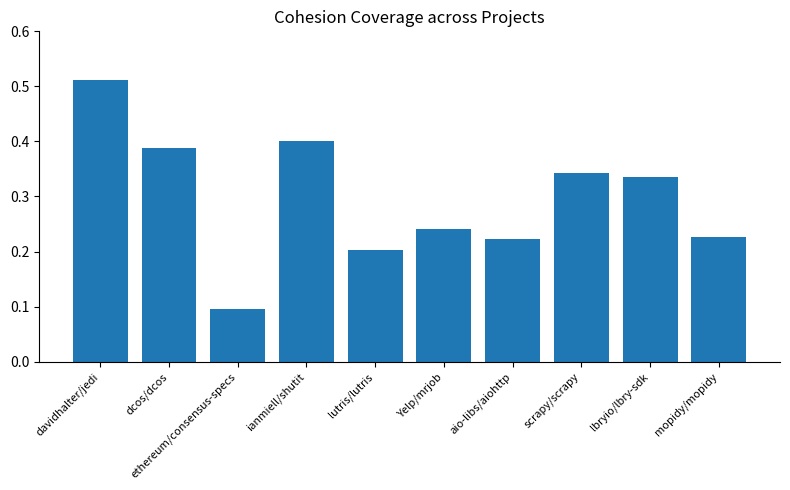

Which has a higher value, lbryio/lbry-sdk or ianmiell/shutit?

ianmiell/shutit